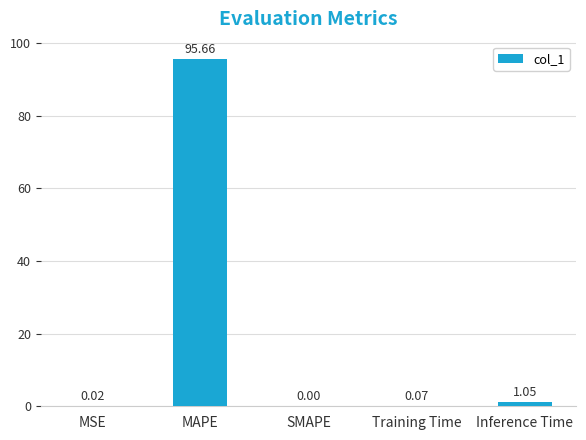

What is the average value?

19.4